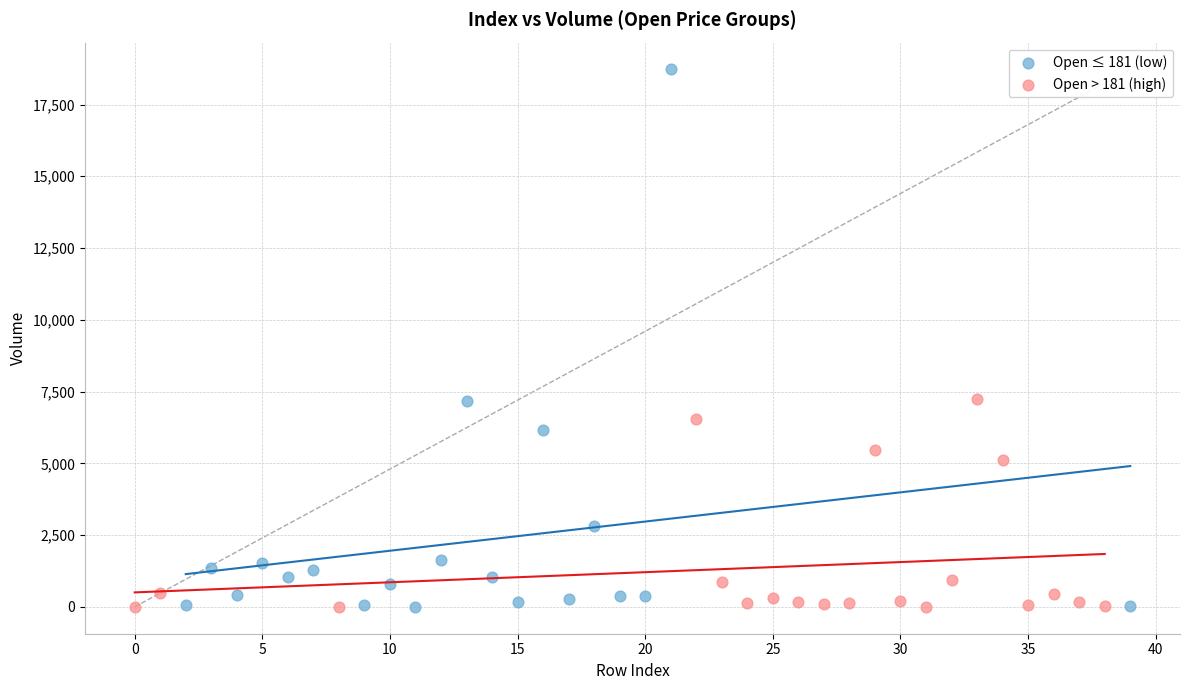

Which series contains the highest Y value?

Open ≤ 181 (low)